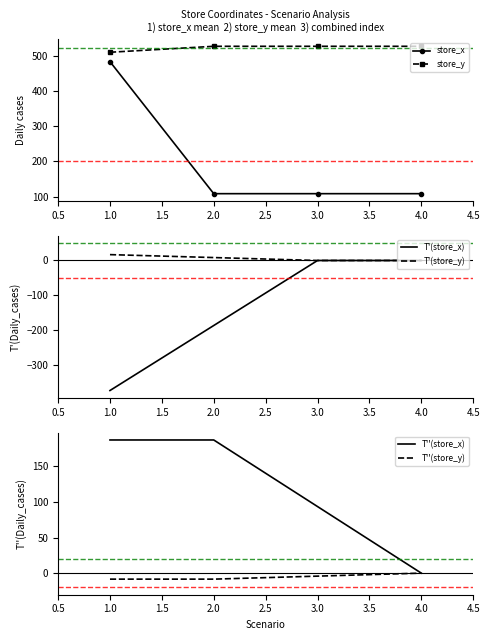

How many series are shown in this chart?

6